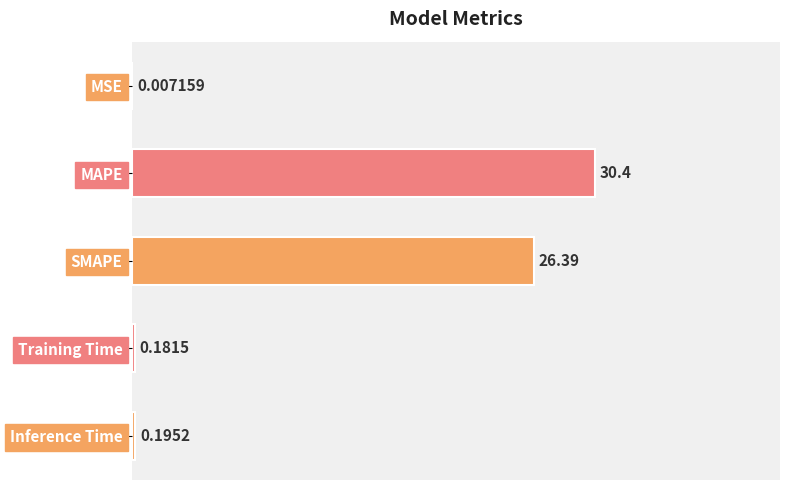

What is the change in value from MAPE to Inference Time?

-30.2